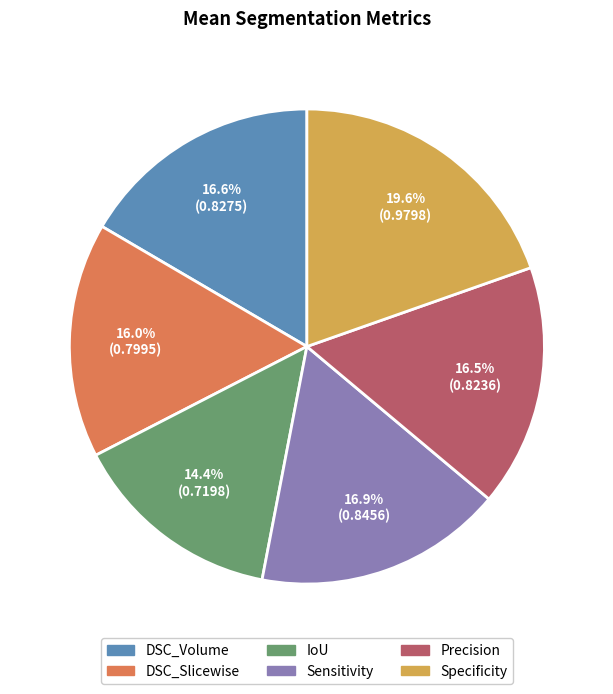

Does any single category account for the majority?

No